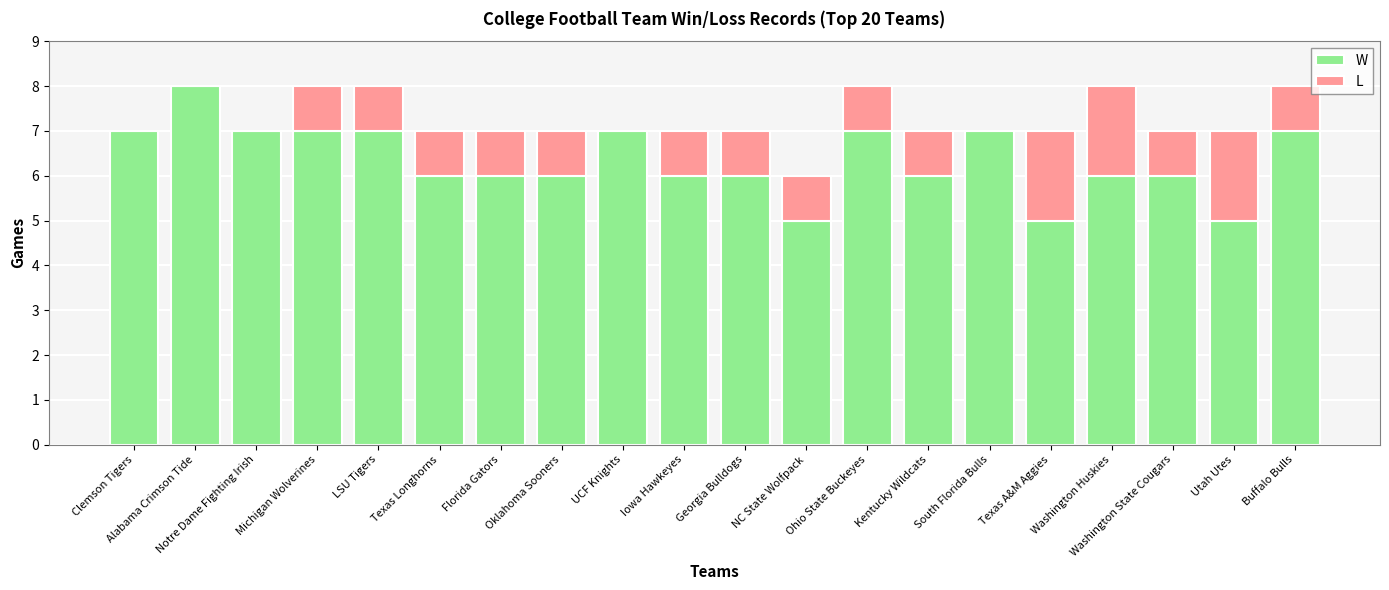

What is the approximate value of W at Florida Gators?

6